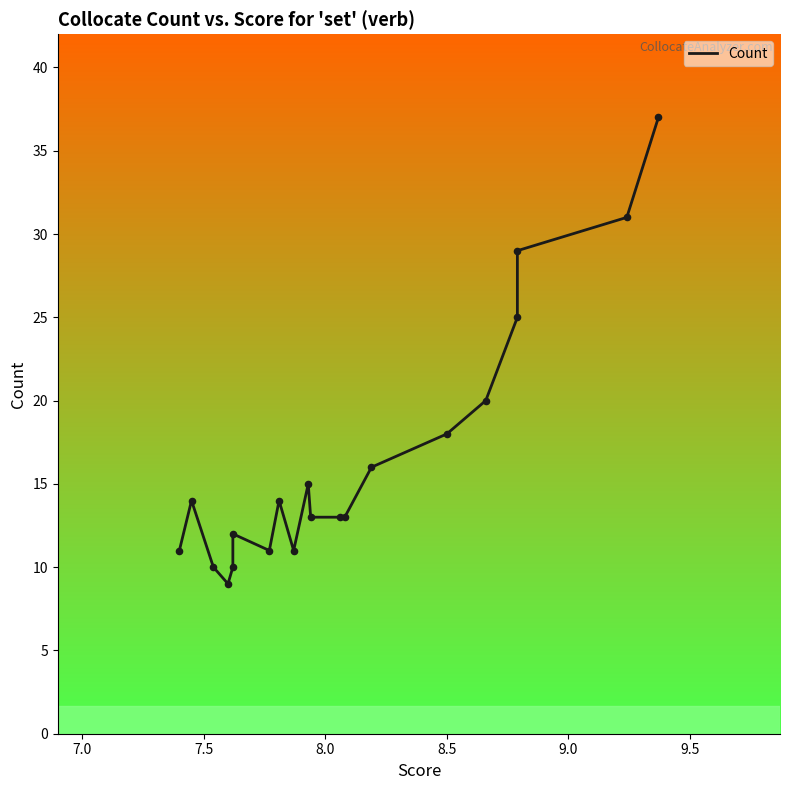

What is the change in value from 7.0 to 8.0?

-5